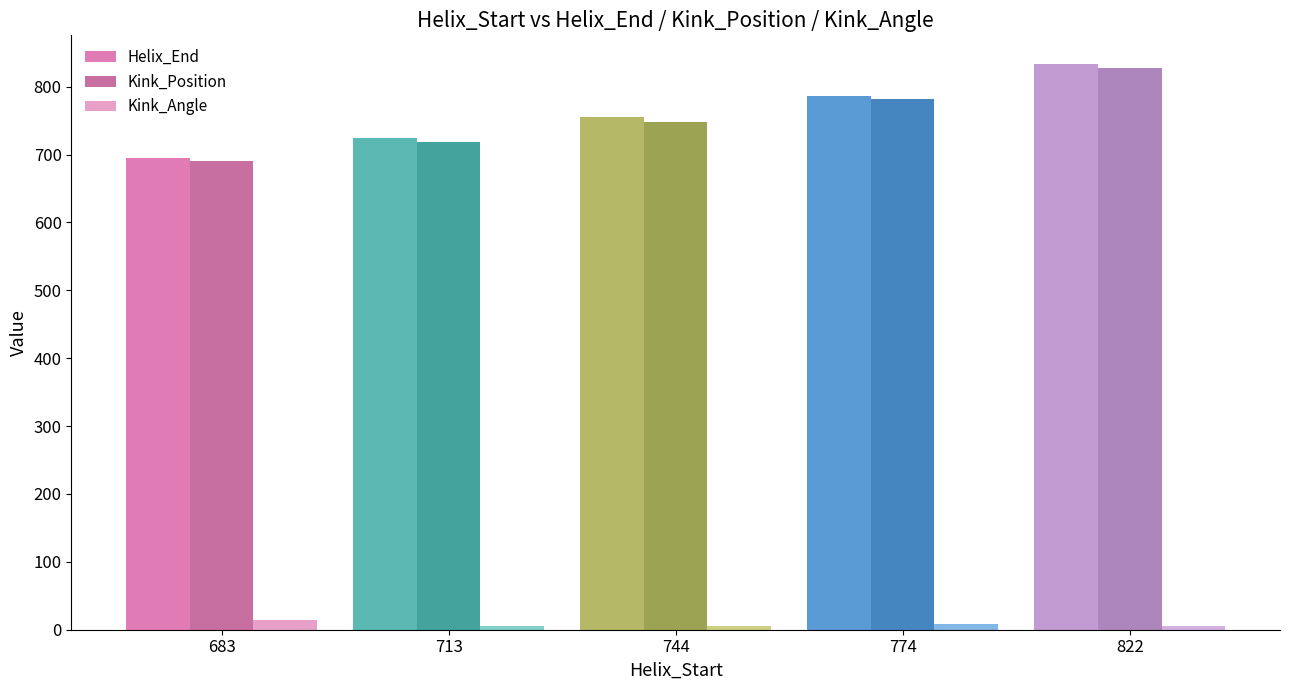

What is the value of the Helix_End bar at the 4th from the left?

786.0